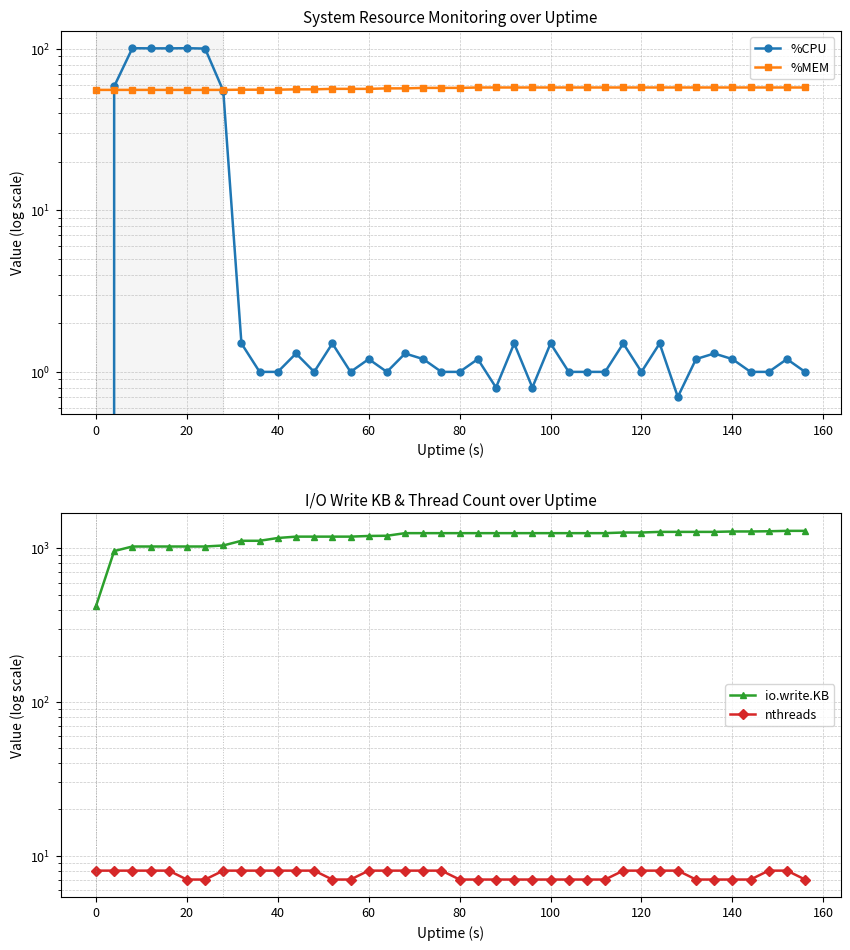

Is the value of %CPU at 11 greater than the value of io.write.KB at 40?

No